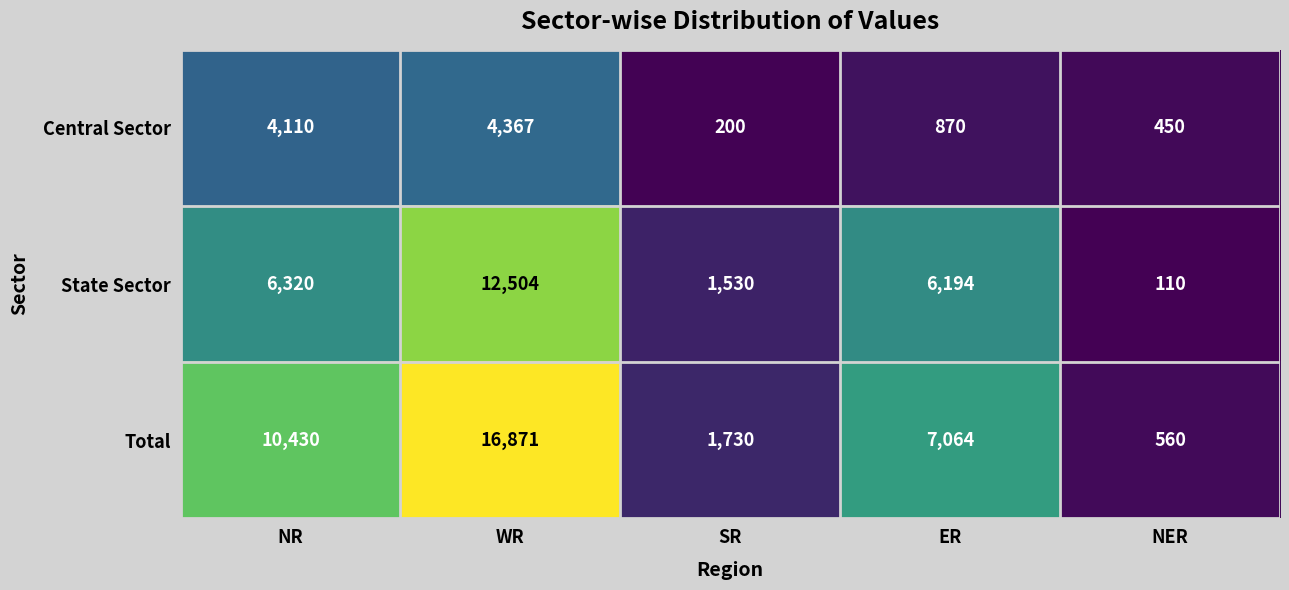

Which series has the widest spread of values?

Total